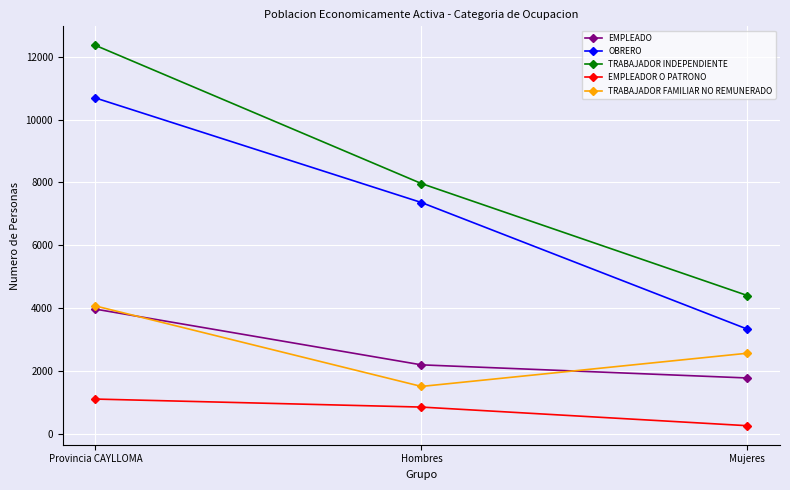

How many series are shown in this chart?

5